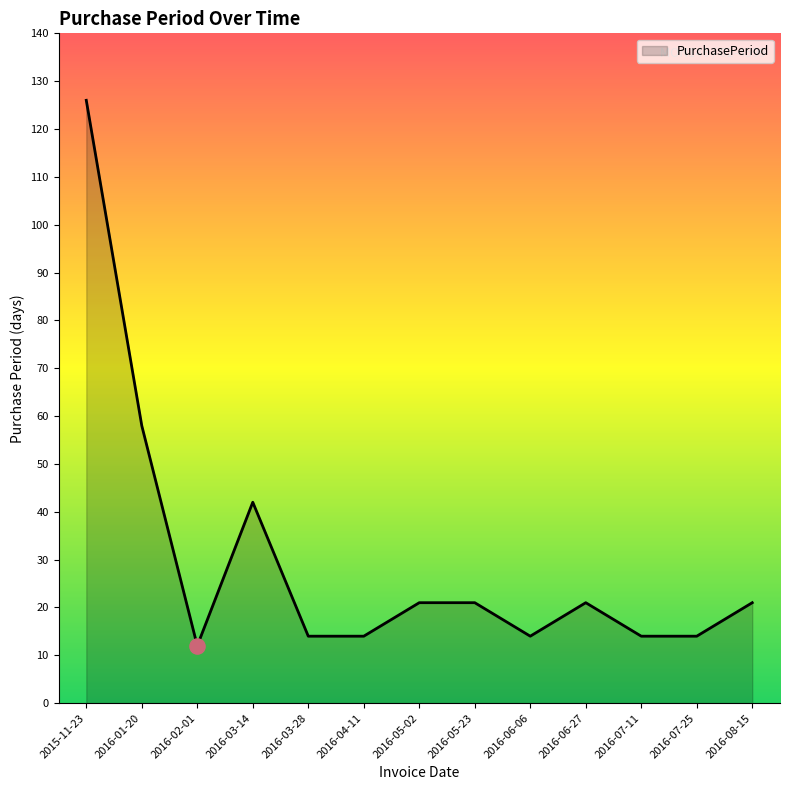

Approximately how many times larger is the value at 2016-04-11 compared to 2016-07-25?

1.0